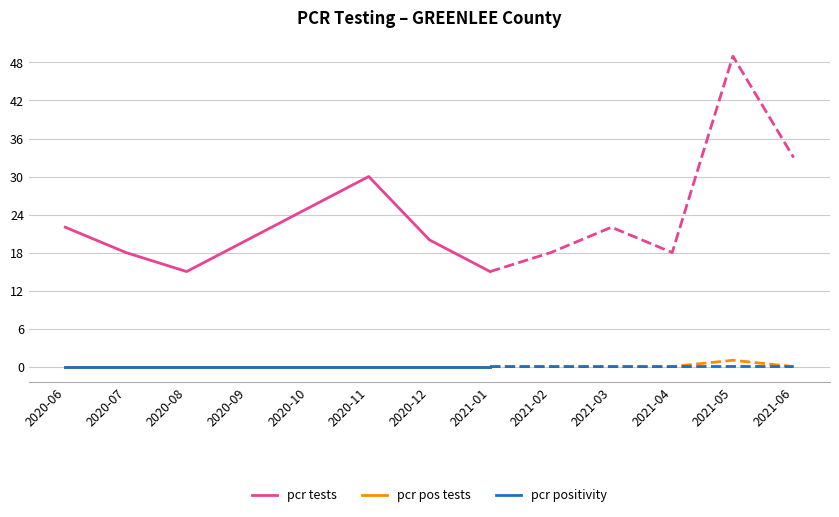

At which category is the sum across all series the highest?

2020-11